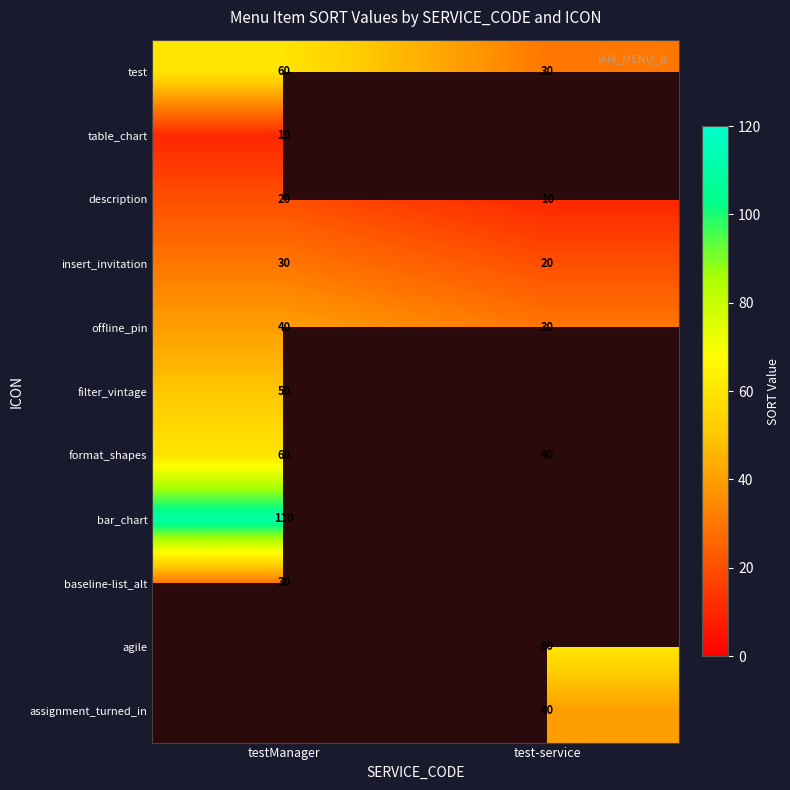

Which category has the highest value in the insert_invitation series?

testManager